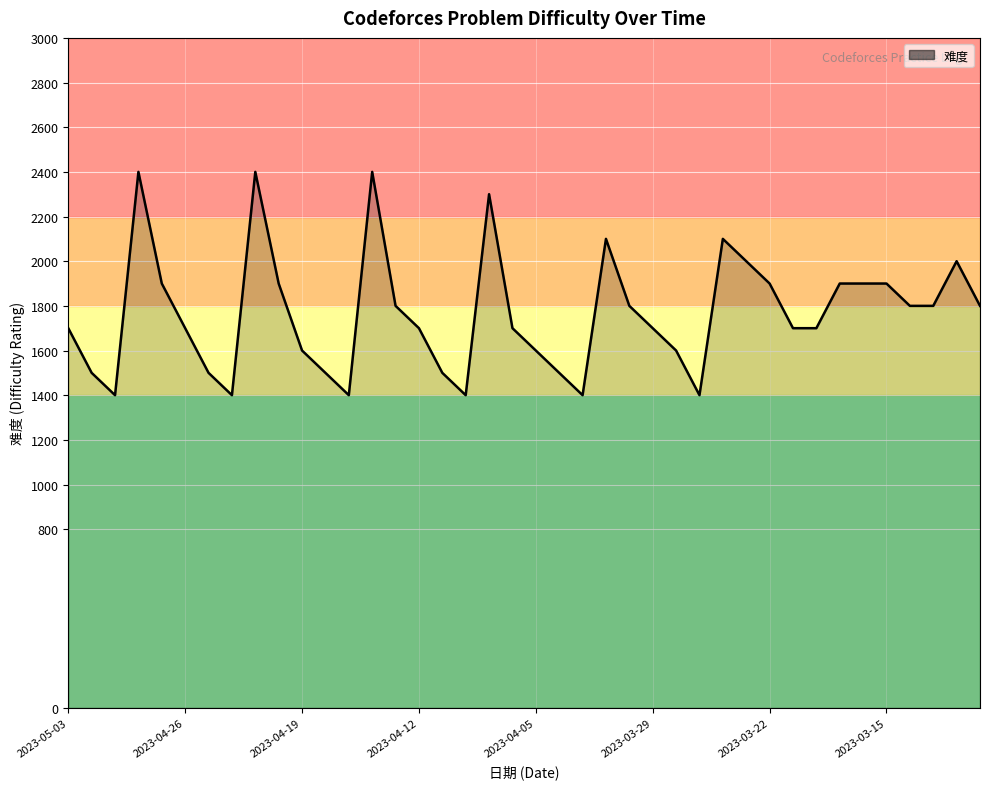

What is the maximum value shown in the chart?

2400